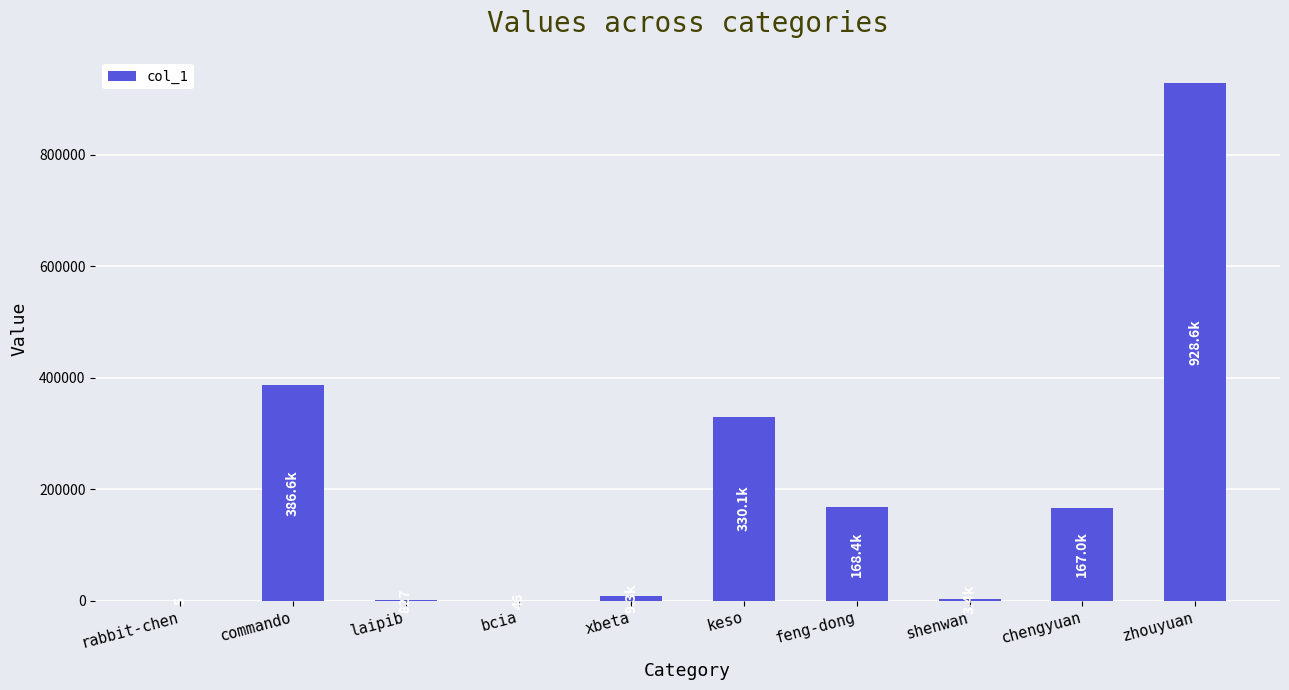

At which category does the chart reach its peak across all series?

zhouyuan